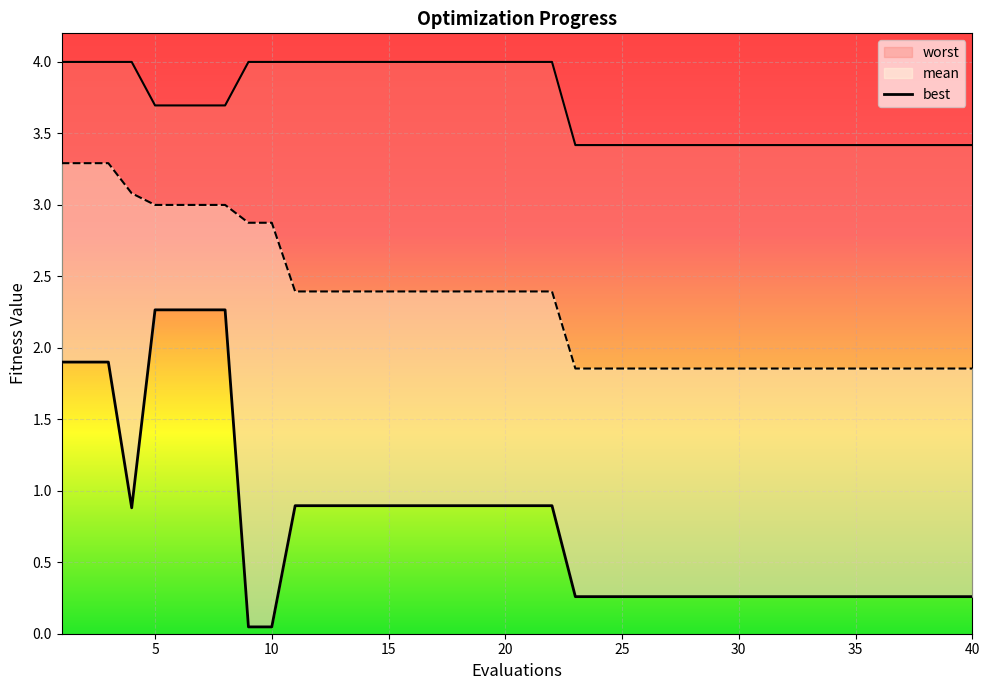

What is the difference between the best values at 19 and 1?

1.0